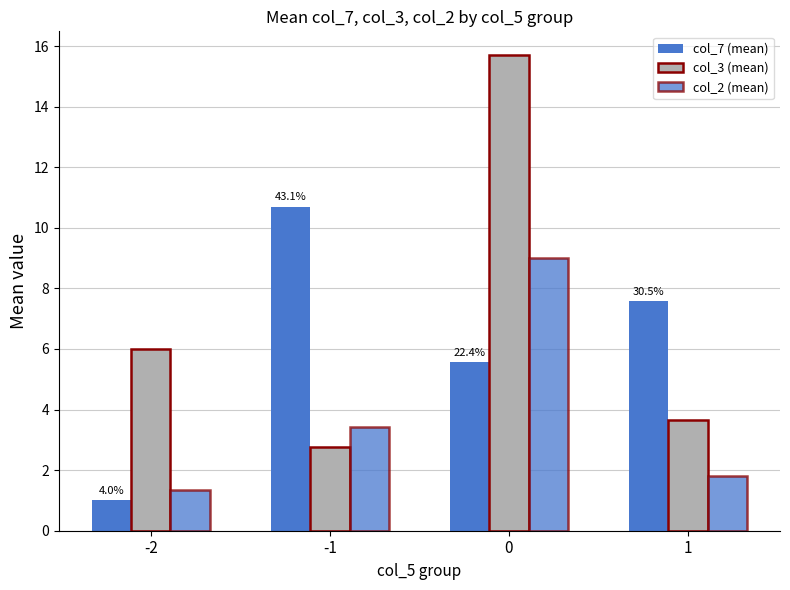

How many bars are there in each group?

3